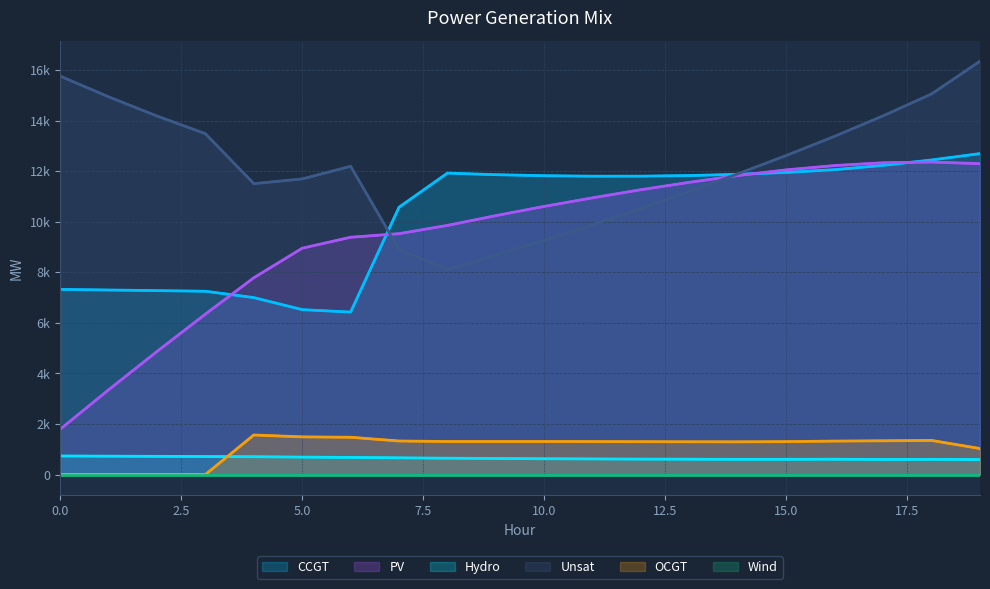

What is the difference between the maximum and minimum values in the Unsat series?

8235